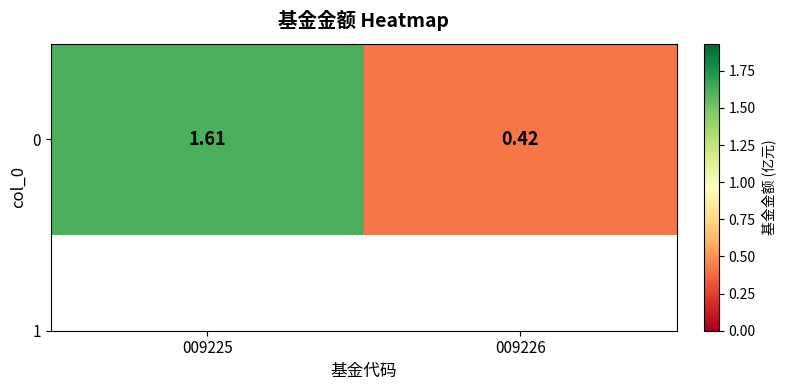

How many data points are less than 1?

1